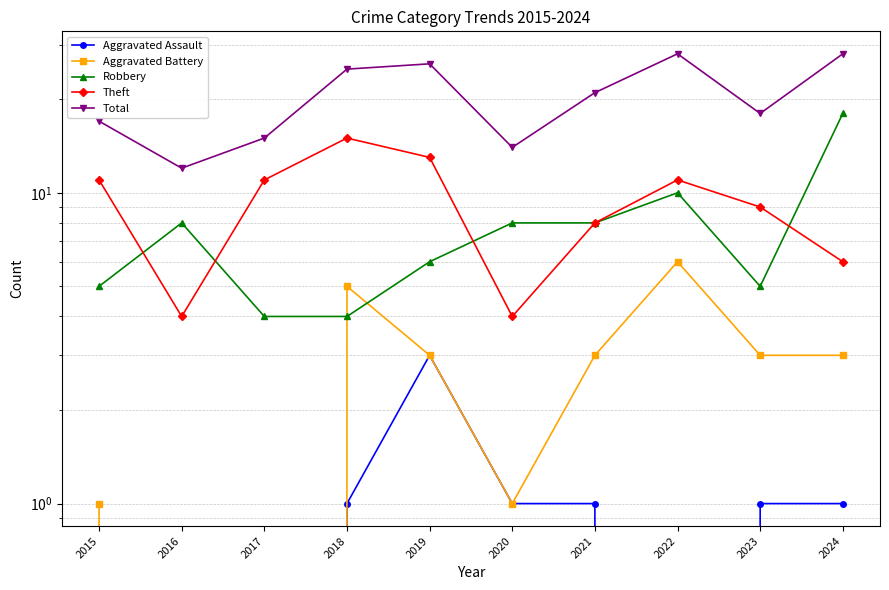

Is the value of Aggravated Battery at 2023 greater than the value of Aggravated Assault at 2020?

Yes